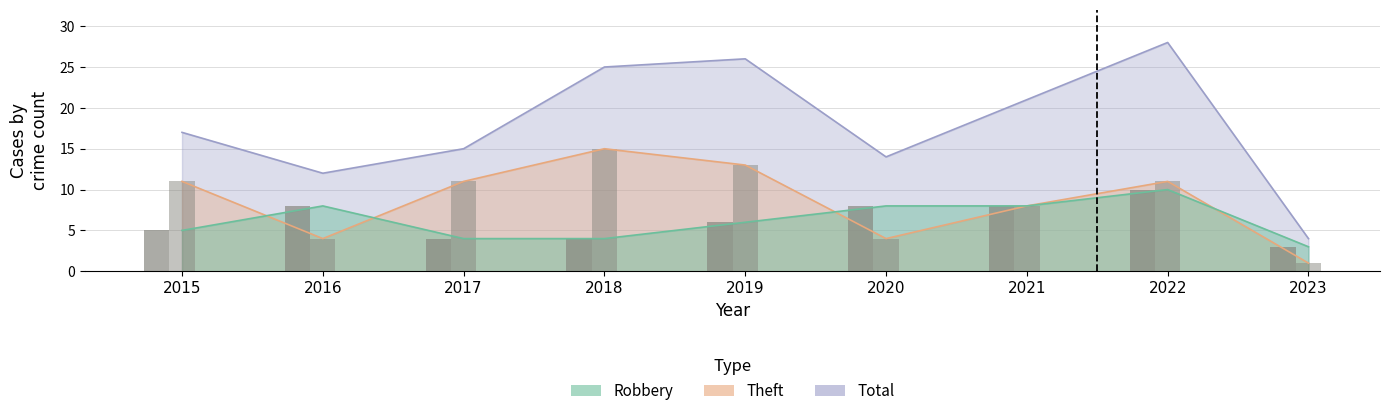

What is the smallest value displayed?

1